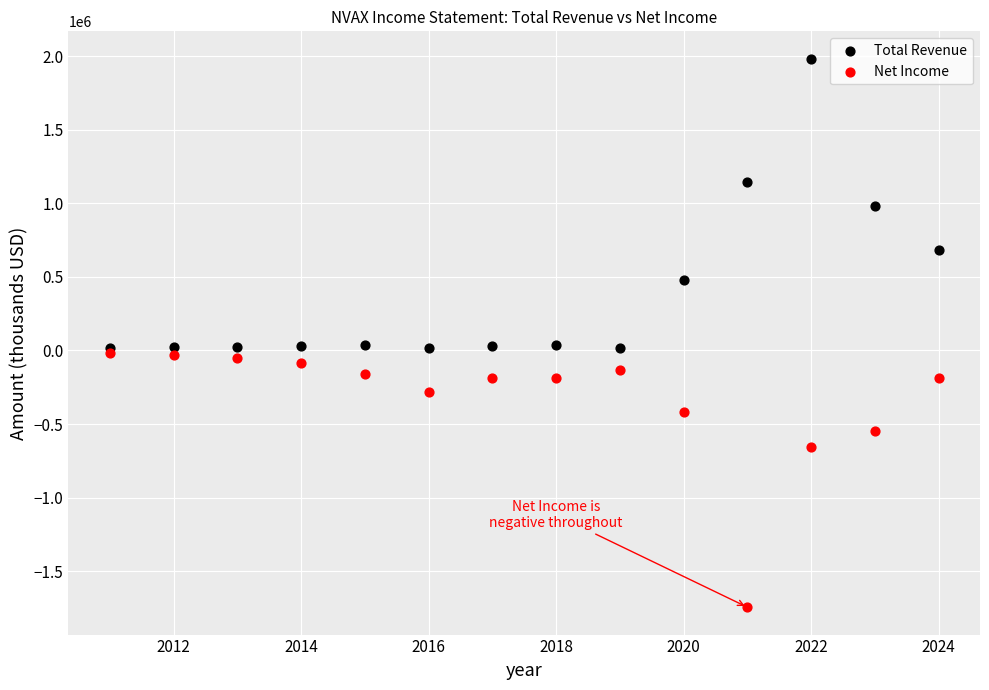

In the Net Income series, what Y value is closest to -881600?

-657900